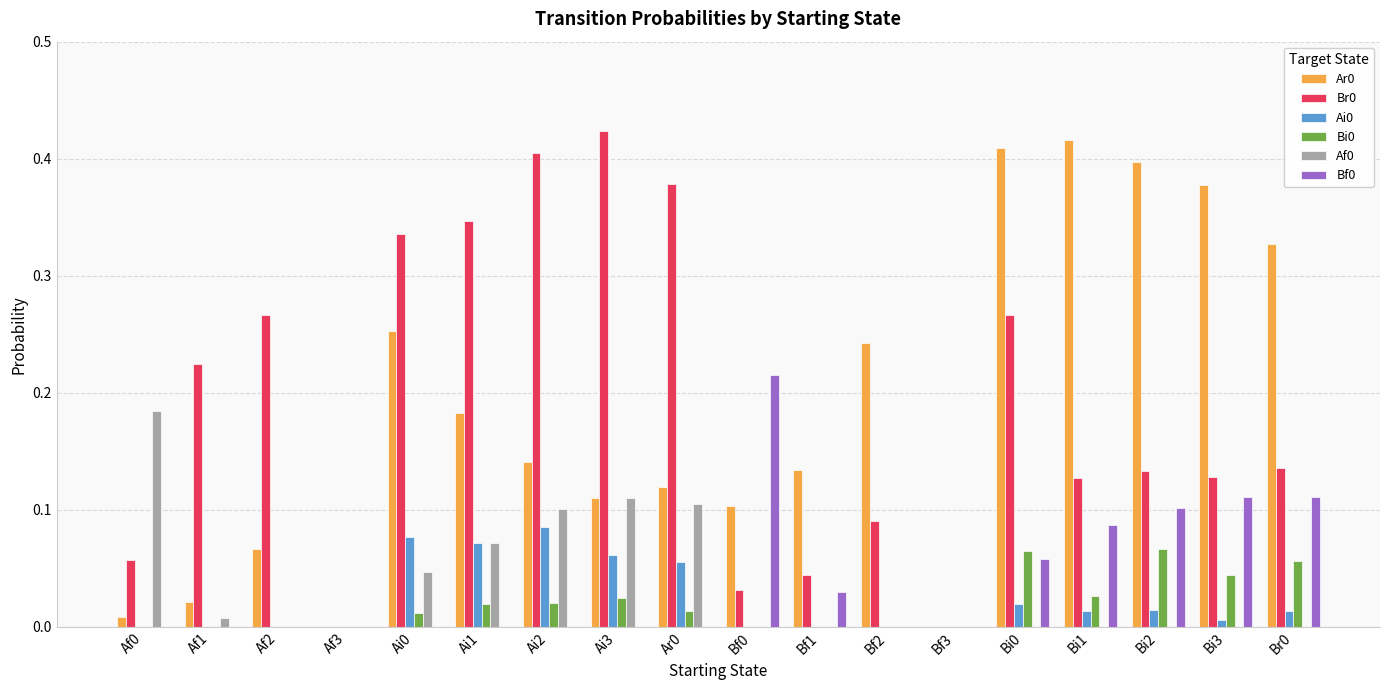

The value of Ai0 at Af2 is 0.0. True or false?

True